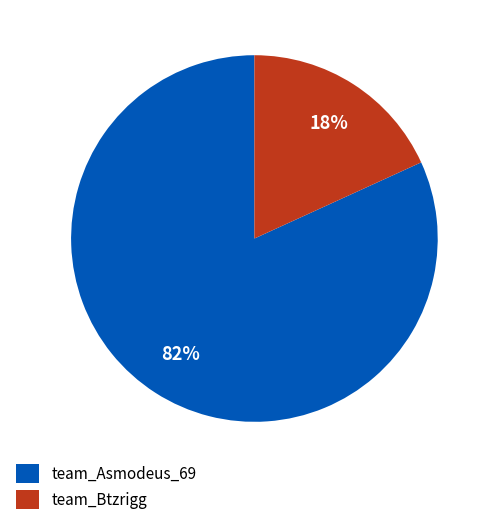

Which category has the smallest portion of the pie?

team_Btzrigg